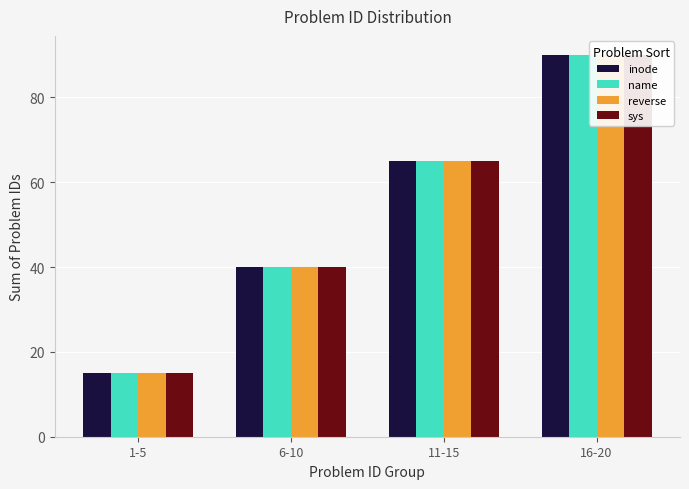

True or false: sys has a value of 90 at 16-20.

True